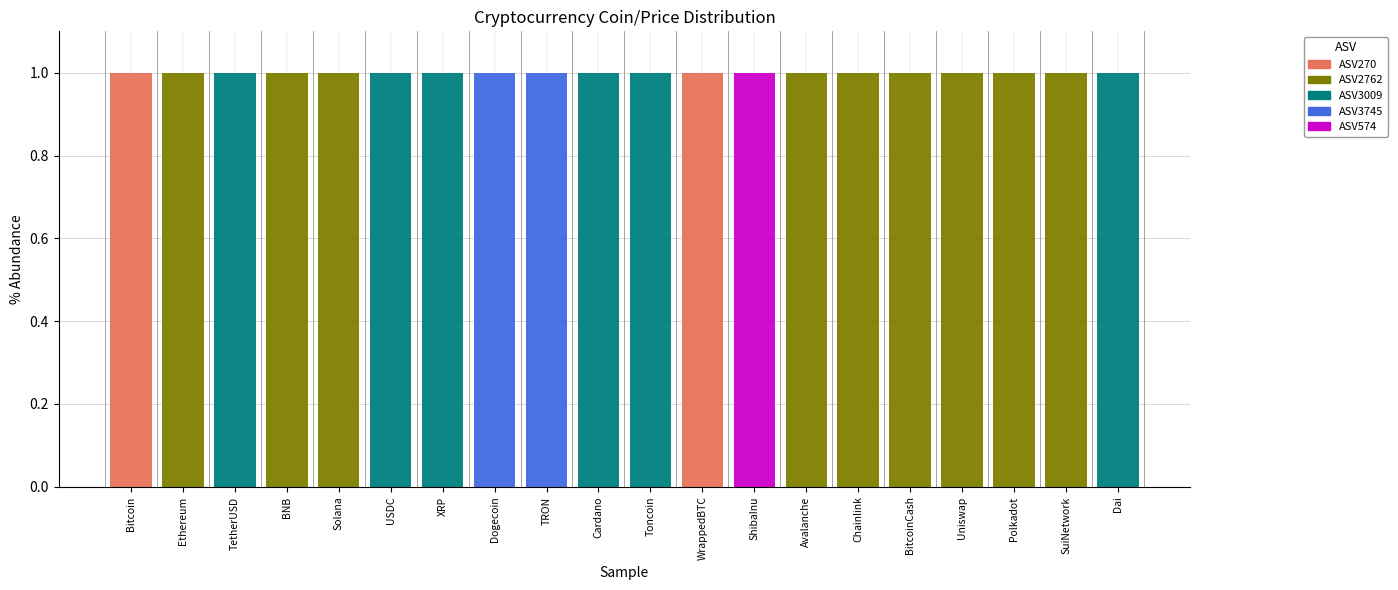

The value of ASV270 at SuiNetwork is 1. True or false?

False